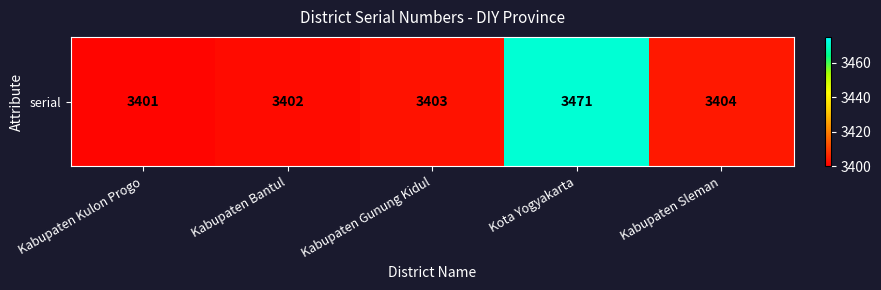

What is the ratio of the value at Kabupaten Bantul to the value at Kota Yogyakarta?

1.0